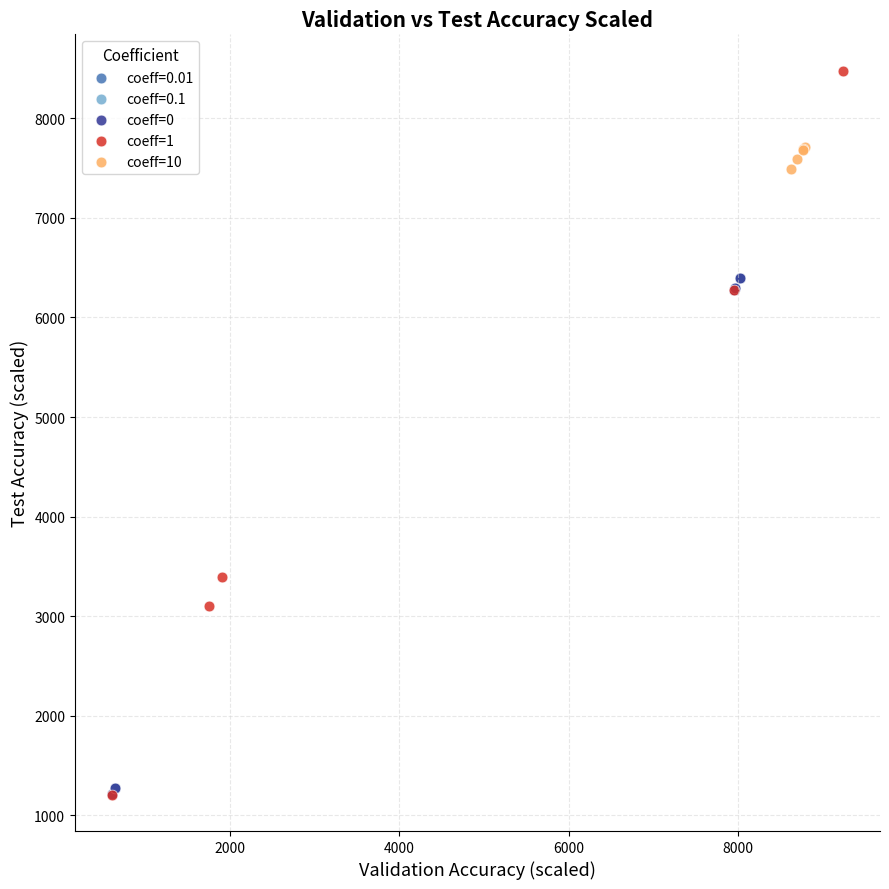

Which series contains the highest Y value?

coeff=1